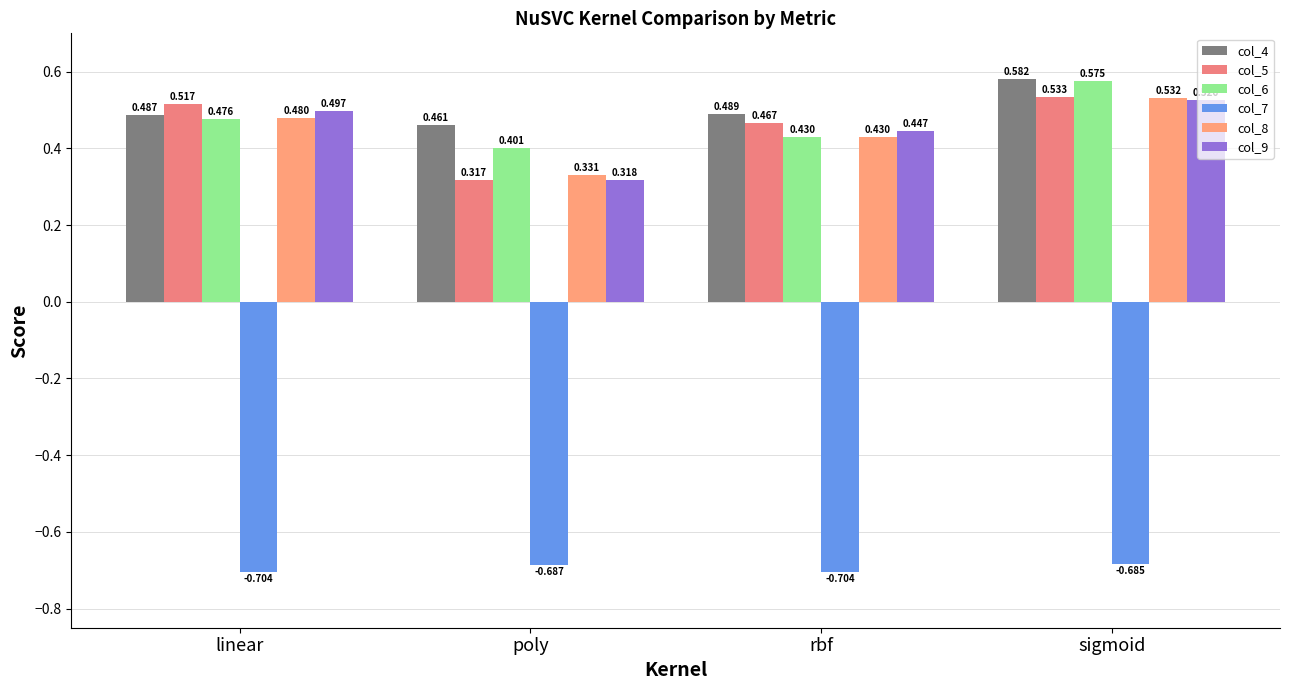

How many bars are there in each group?

6